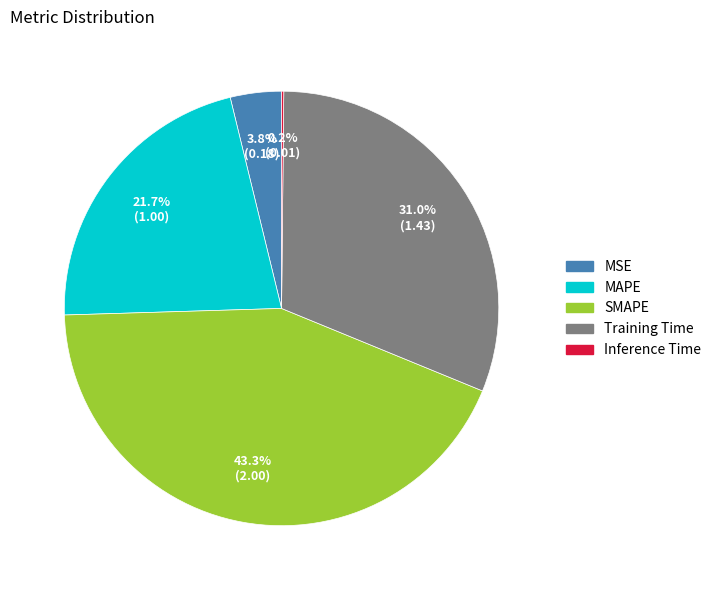

To the nearest percent, what is the difference between the largest and smallest slice percentages?

43%